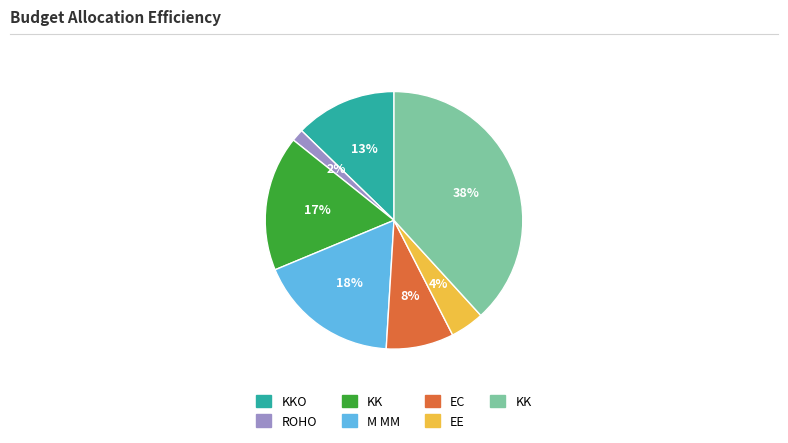

Is there any slice that represents more than half of the pie?

No